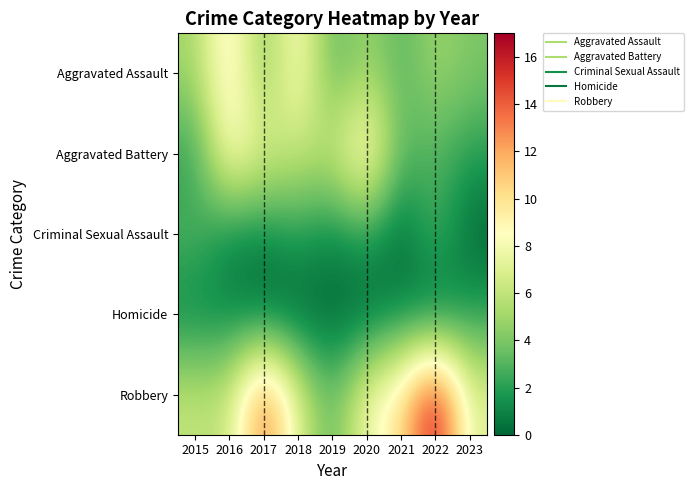

Rank the series by their maximum value, from highest to lowest.

Robbery, Aggravated Assault, Aggravated Battery, Criminal Sexual Assault, Homicide